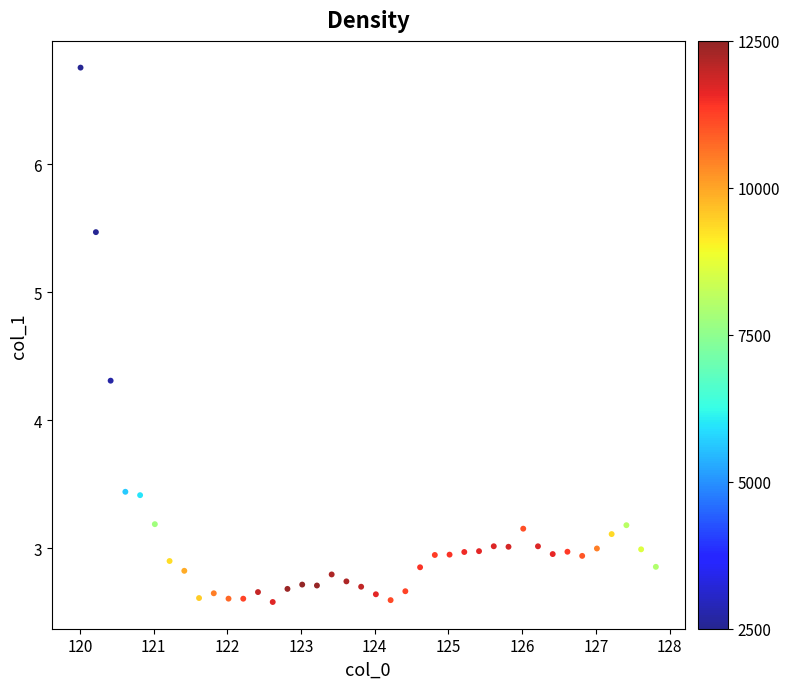

What Y value in the scatter plot is closest to 4?

4.3